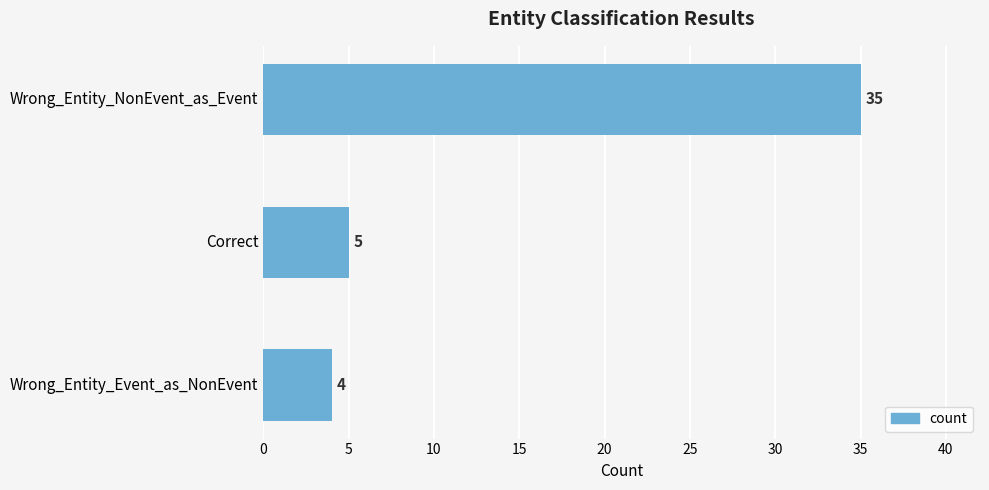

The chart shows a value of 24 at Wrong_Entity_NonEvent_as_Event. True or false?

False